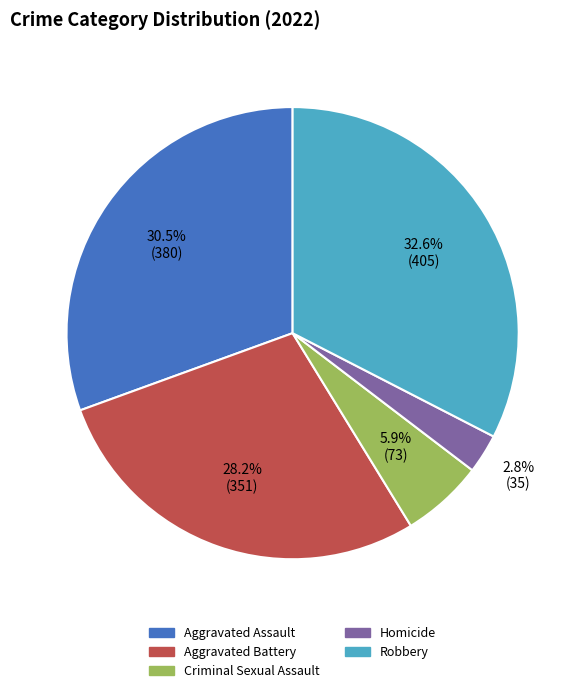

To the nearest percent, what is the combined percentage of Aggravated Battery and Homicide?

31%